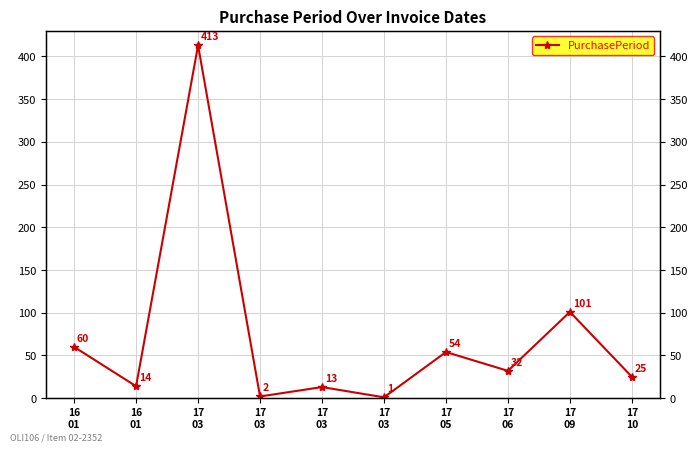

Reading right to left, transcribe all the data shown in this chart.

25	101	32	54	1	13	2	413	14	60